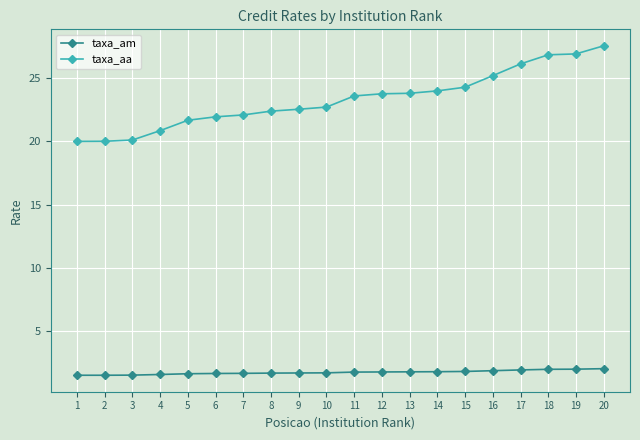

Is this an area chart (filled region under the line)?

No